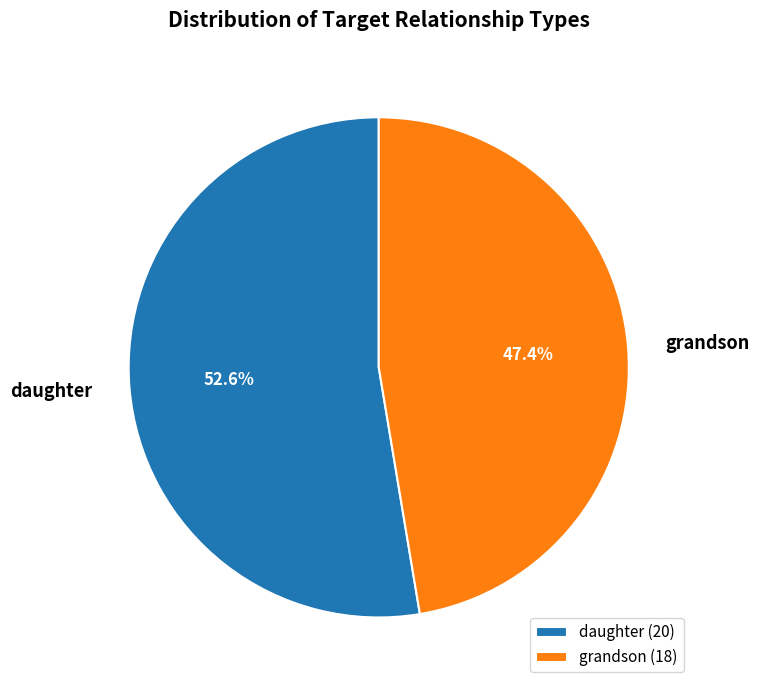

Does daughter account for over 50% of the chart?

Yes